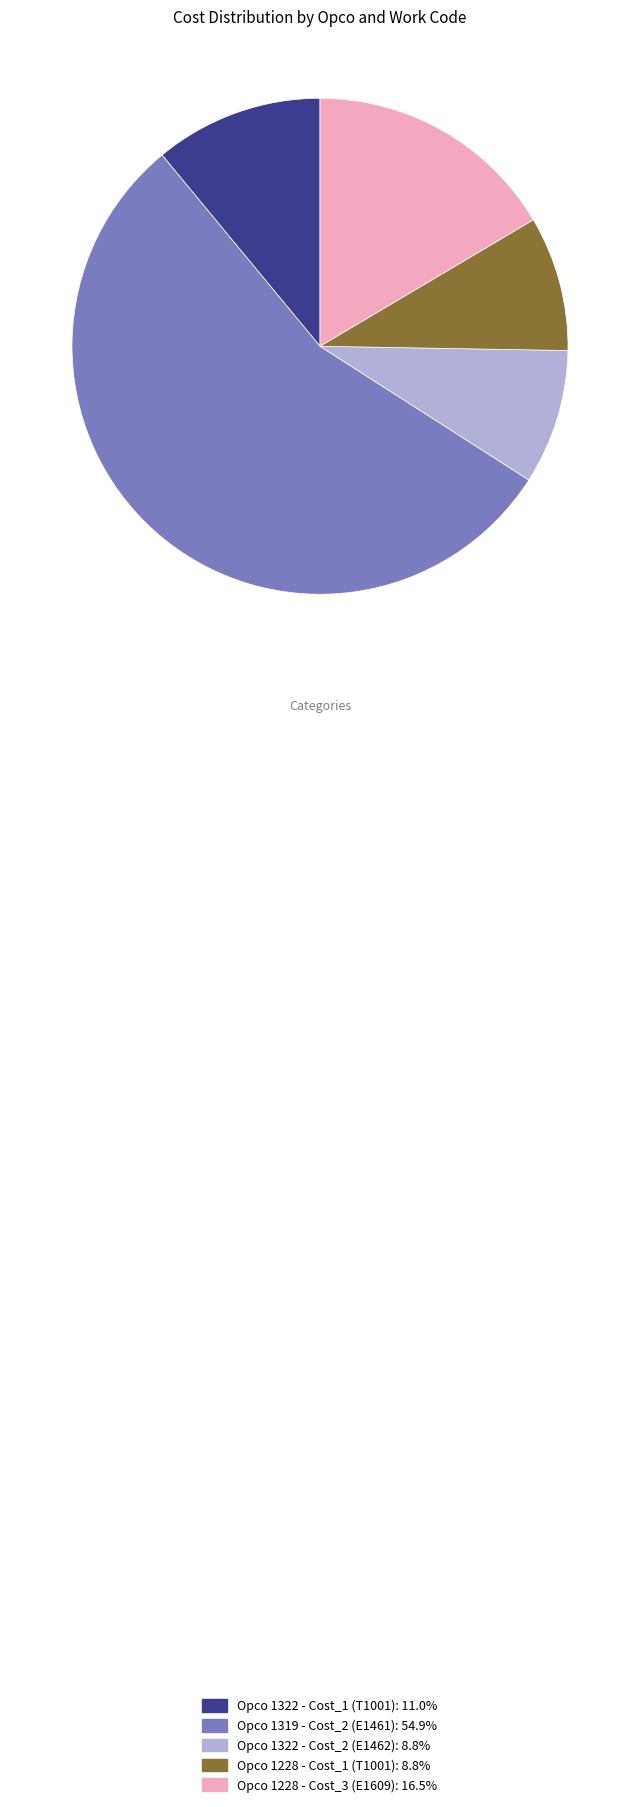

Which slice represents more than half of the pie?

Opco 1319 - Cost_2 (E1461)